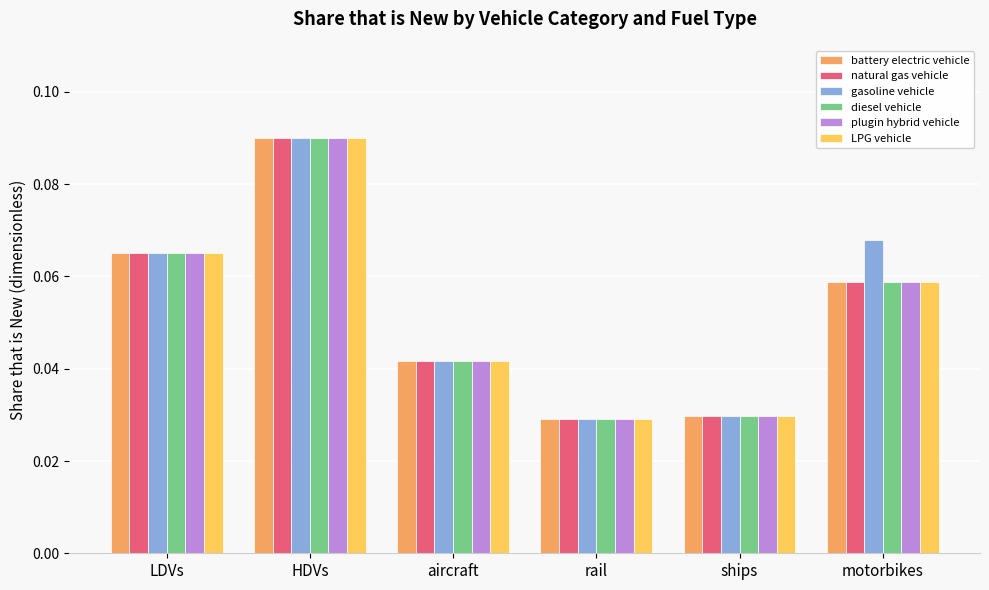

At which category is the sum across all series the highest?

HDVs